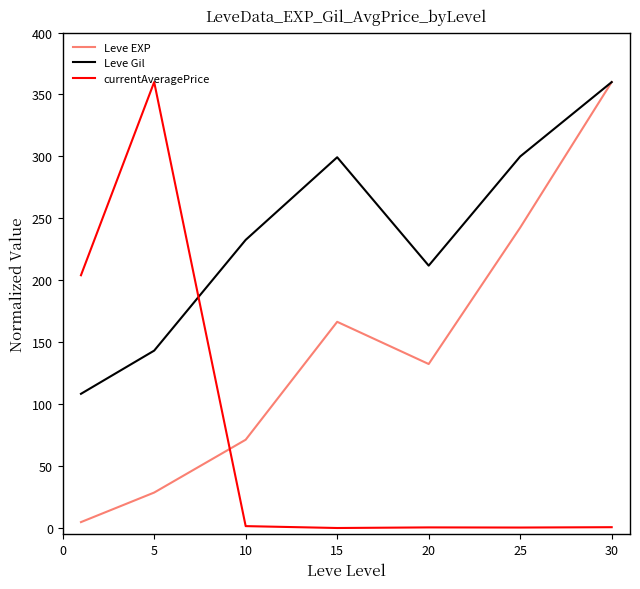

At how many categories does at least one series exceed 241?

4